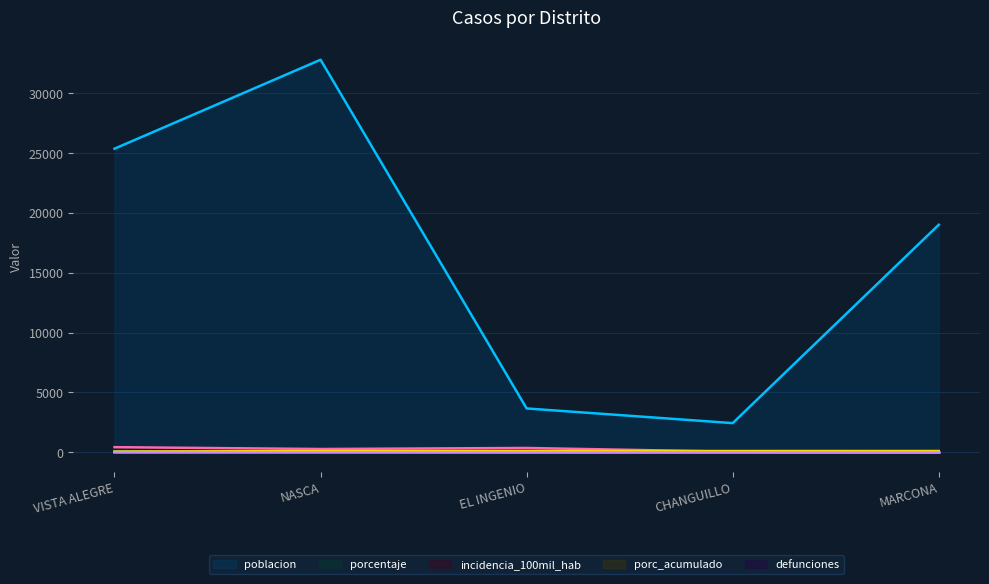

What is the total value across all series at VISTA ALEGRE?

25884.3